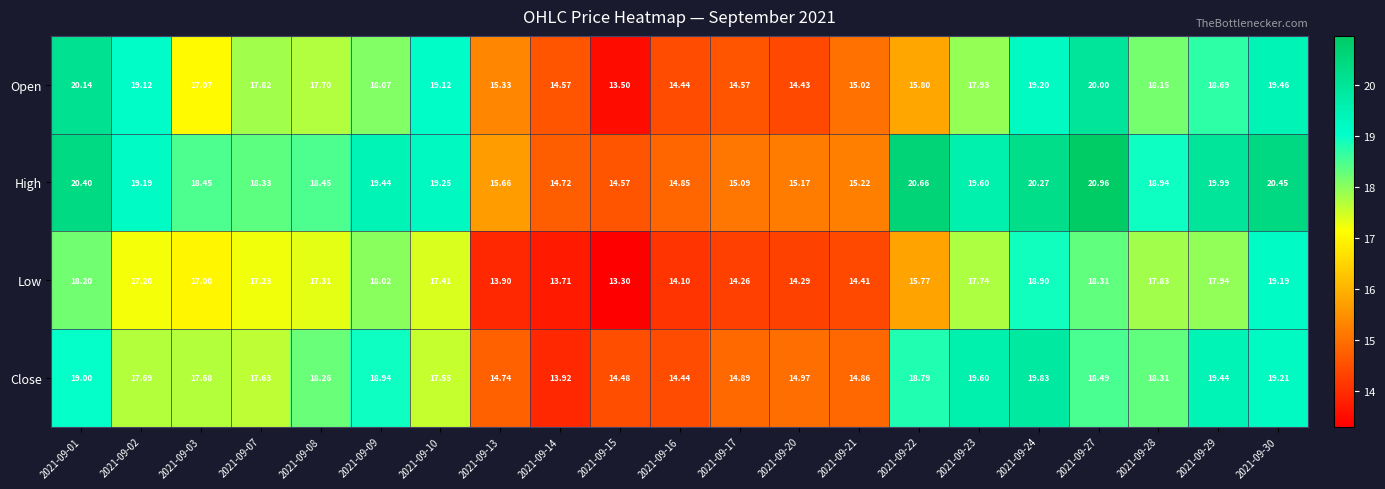

How many data points does each series have?

21